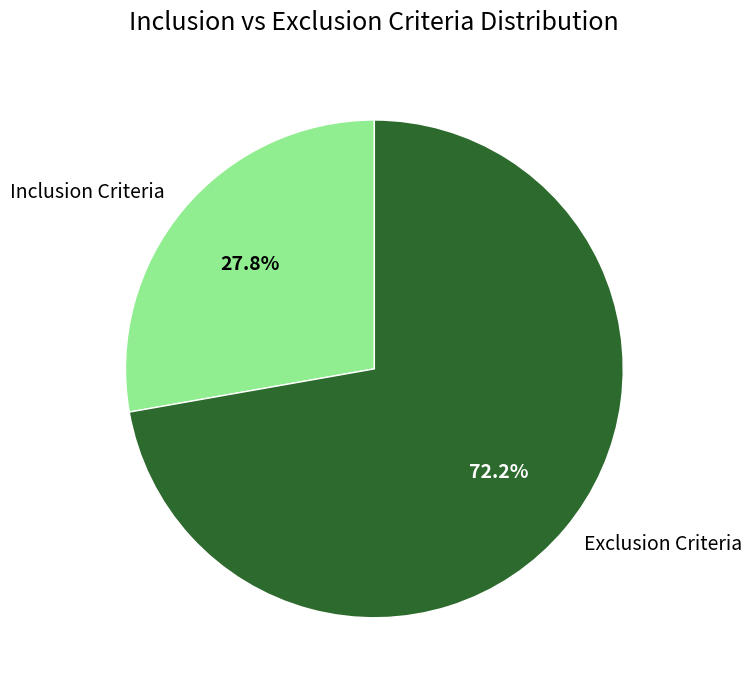

Is the sum of Inclusion Criteria and Exclusion Criteria greater than half?

Yes